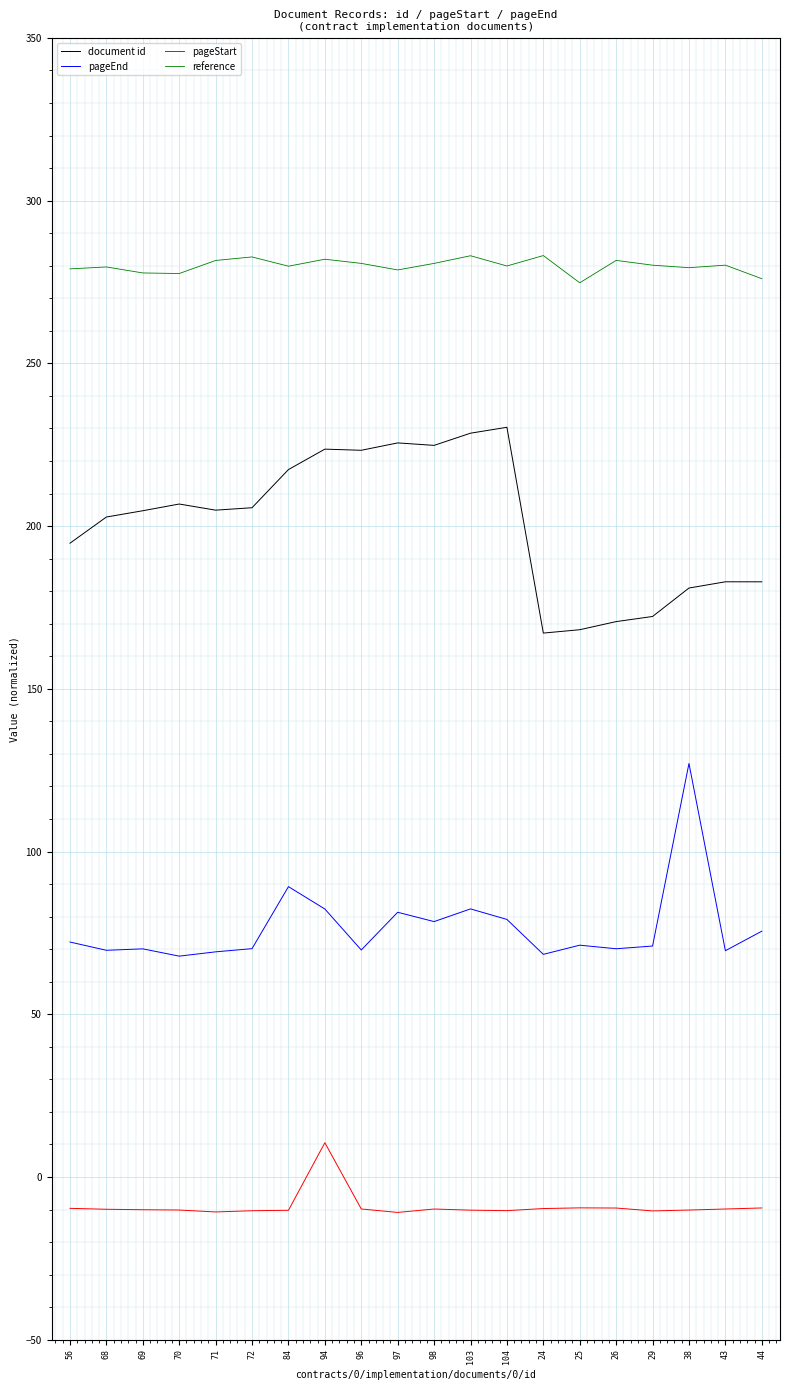

What value does the reference series have at 38?

279.4